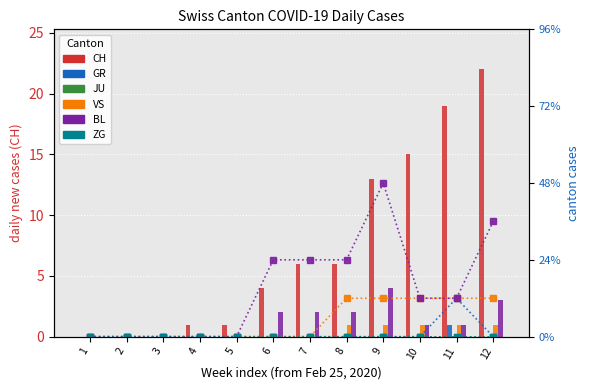

Which category has the lowest value in the CH series?

1